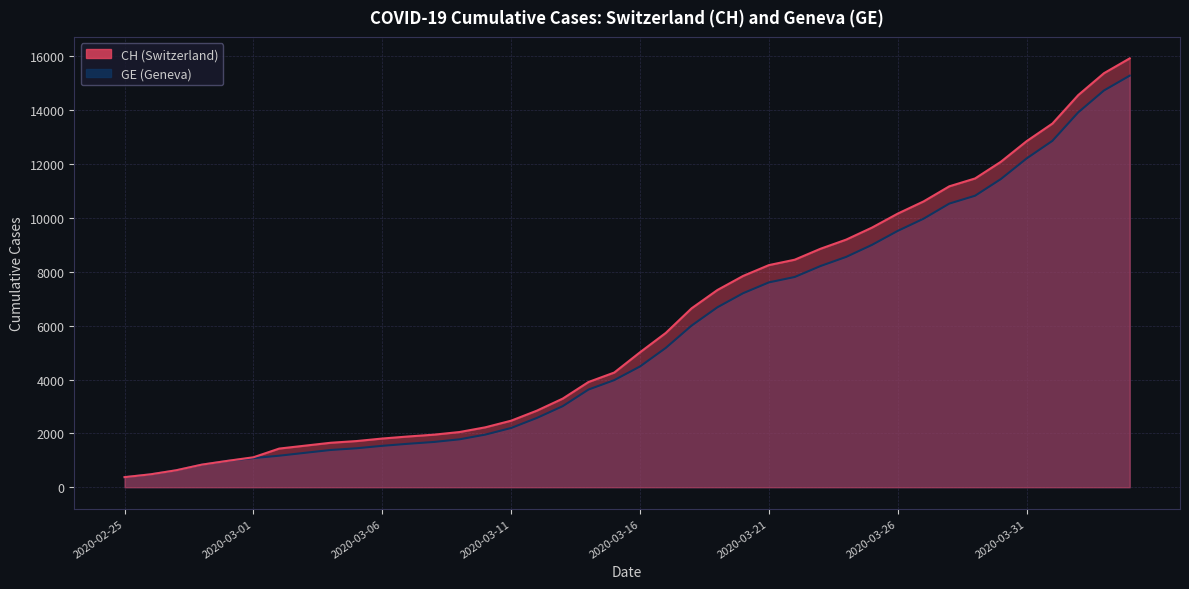

The value of CH at 2020-03-20 is 4766. True or false?

False